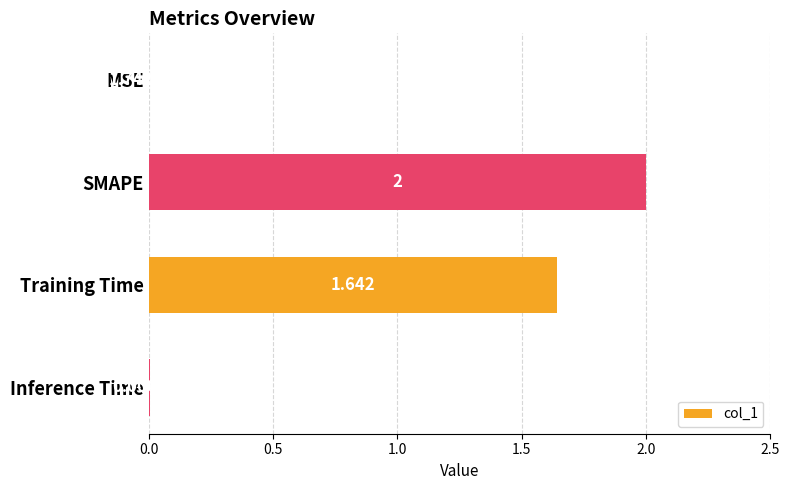

At which label is the value closest to 1?

Training Time